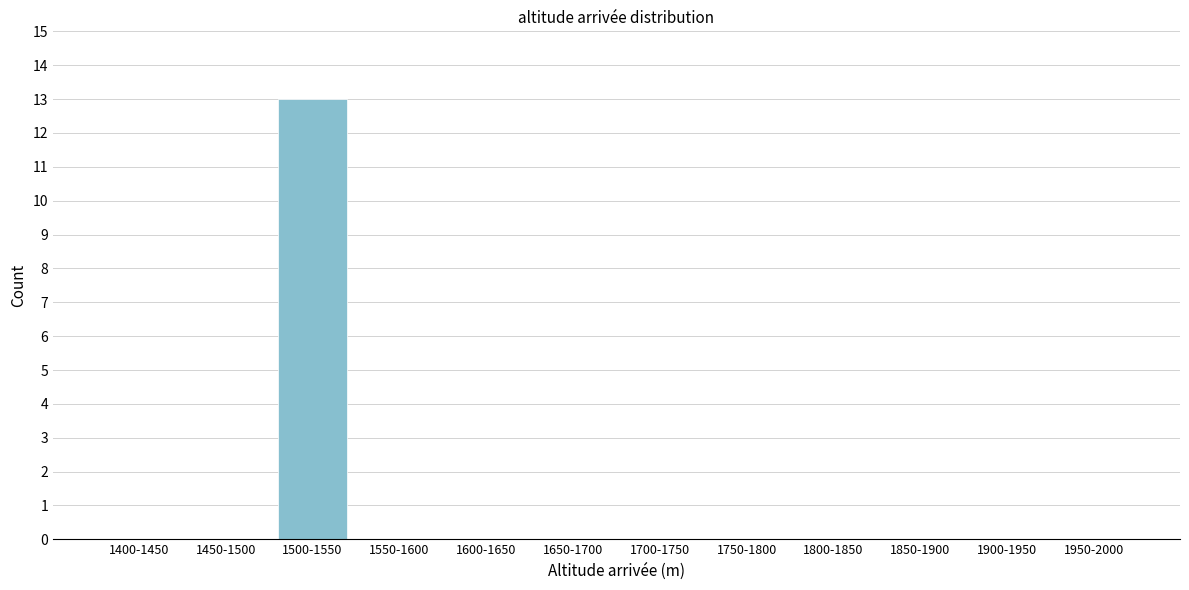

Reading left to right, list all the values displayed in this chart.

1400-1450=0	1450-1500=0	1500-1550=13	1550-1600=0	1600-1650=0	1650-1700=0	1700-1750=0	1750-1800=0	1800-1850=0	1850-1900=0	1900-1950=0	1950-2000=0